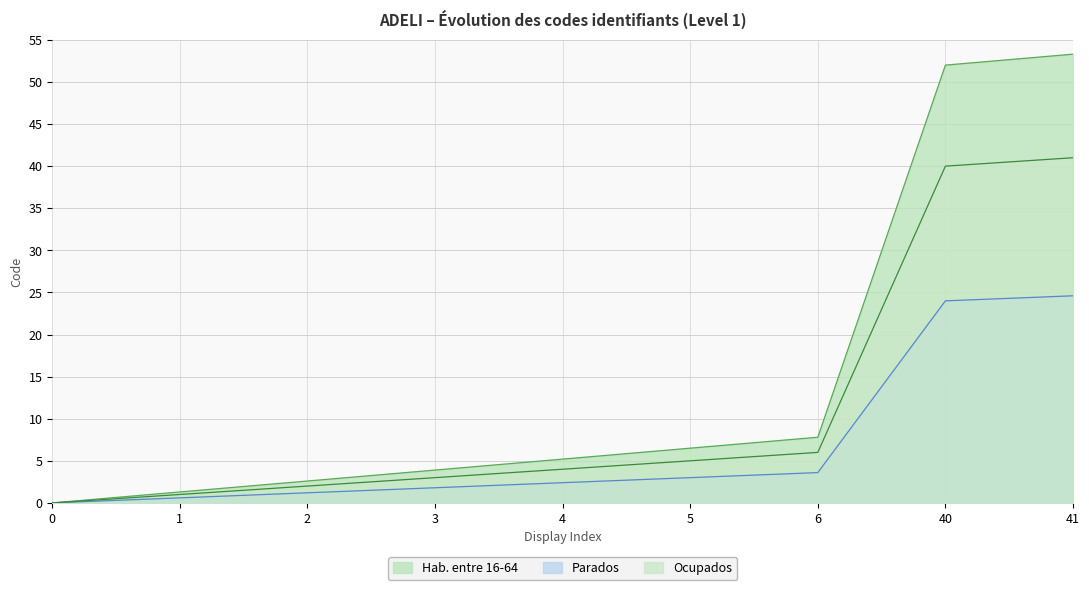

List the labels in order of Hab. entre 16-64 value, smallest first.

0, 1, 2, 3, 4, 5, 6, 40, 41